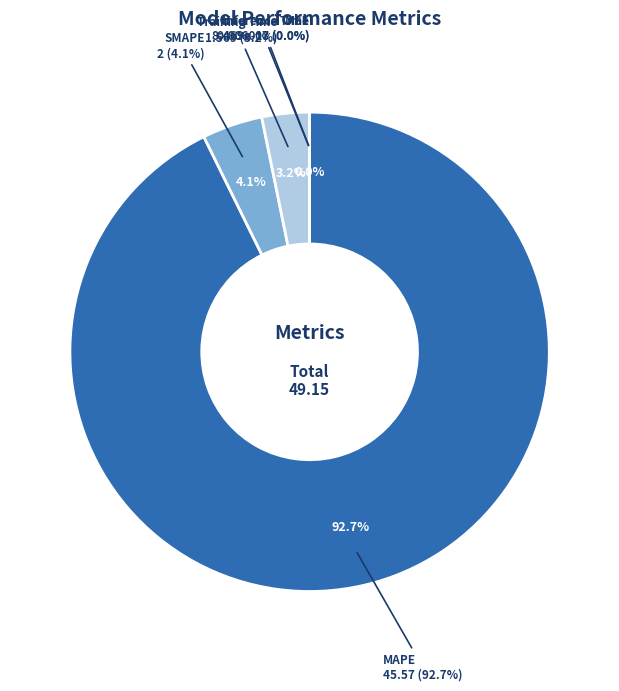

How many slices are in this pie chart?

5